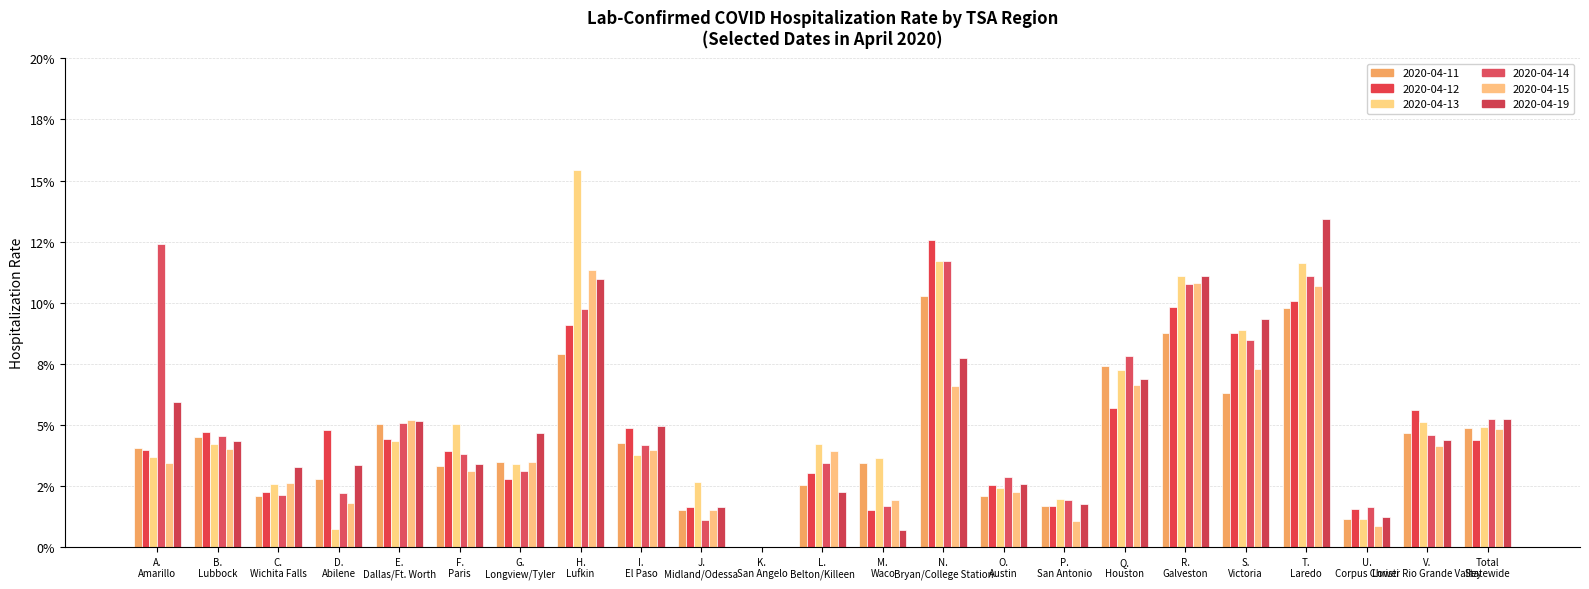

Are the bars grouped side by side (vs. stacked)?

Yes